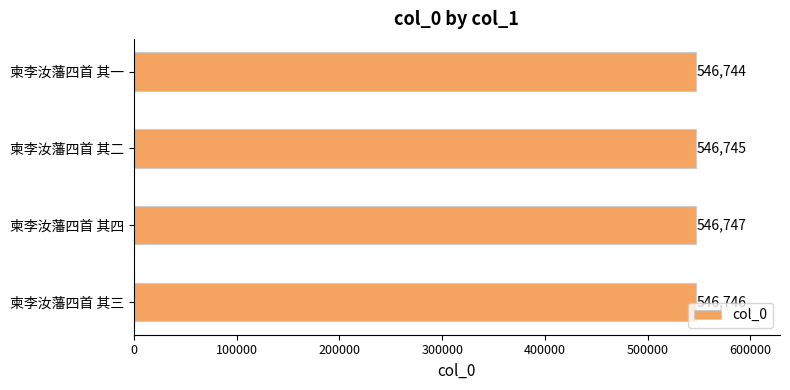

What is the ratio of the value at 柬李汝藩四首 其一 to the value at 柬李汝藩四首 其二?

1.0